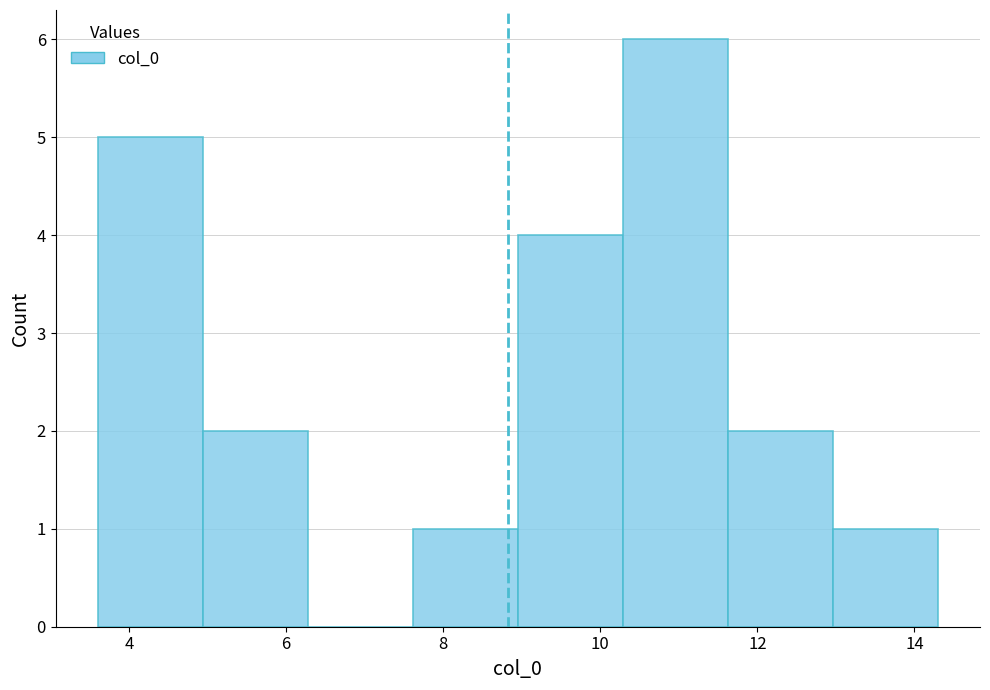

How tall is the bar that spans 9.0 to 10.2 on the x-axis? Neither the bar edges nor the heights are printed on the chart, so give them approximately, as read against the axes.

4